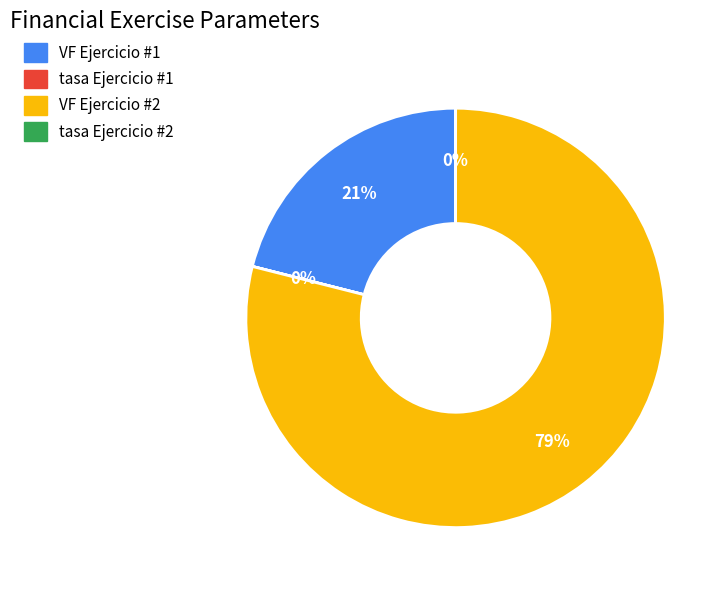

To the nearest percent, what is the average slice percentage?

25%